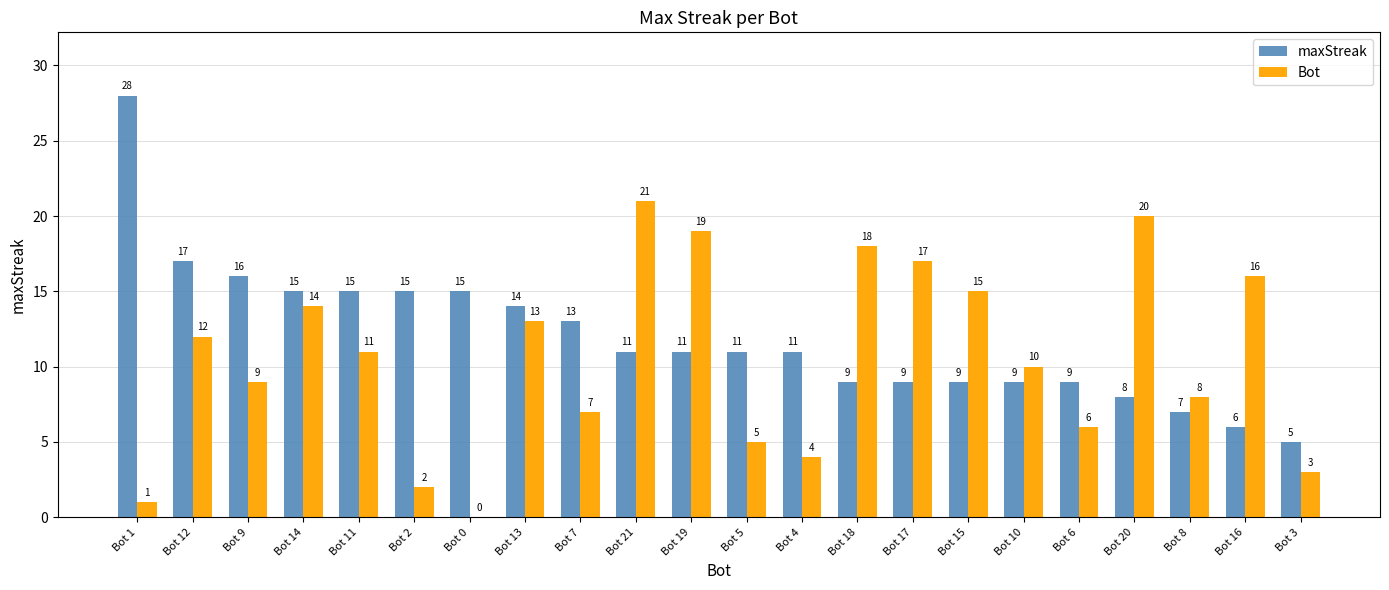

What is the greatest value displayed?

28